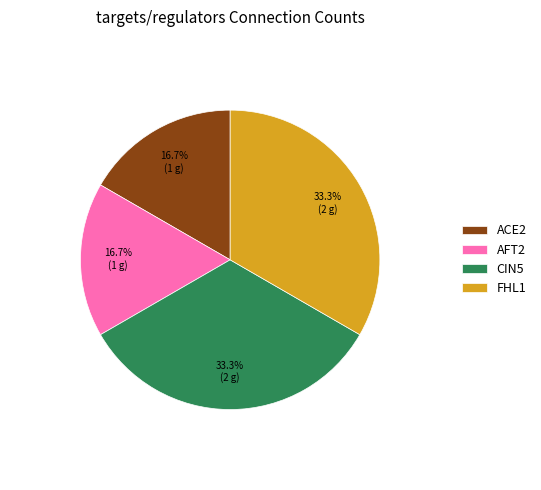

Is ACE2 the majority of the pie?

No